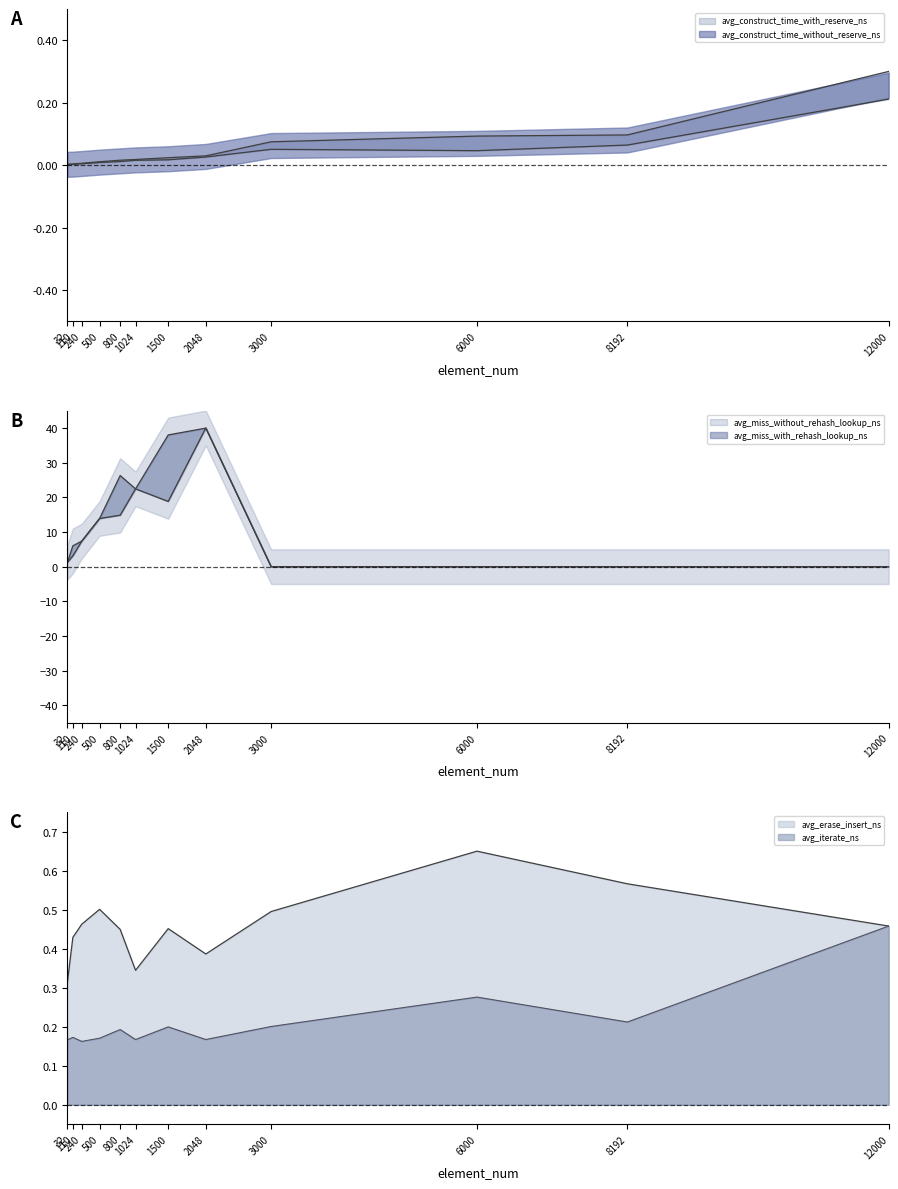

How many intersections are there between avg_construct_time_with_reserve_ns and avg_miss_with_rehash_lookup_ns?

1